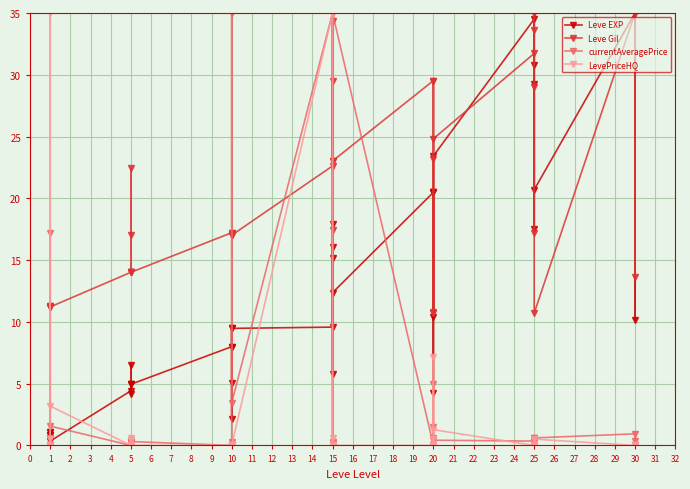

Which has a higher value, 1 or 5?

5